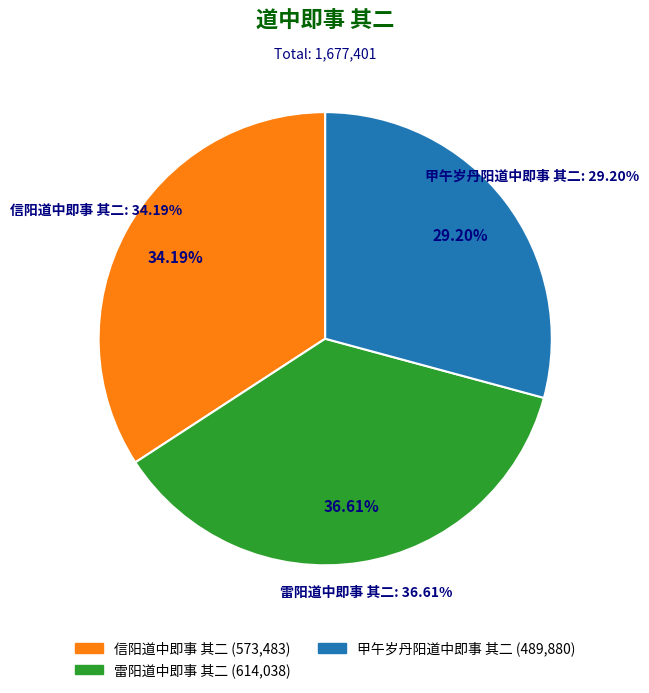

Which slice is the smallest?

甲午岁丹阳道中即事 其二